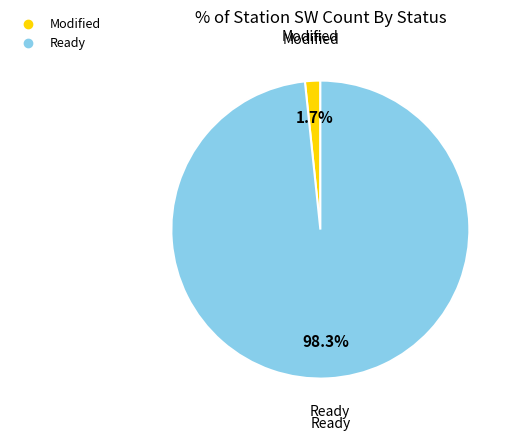

Is there a majority slice in this chart?

Yes